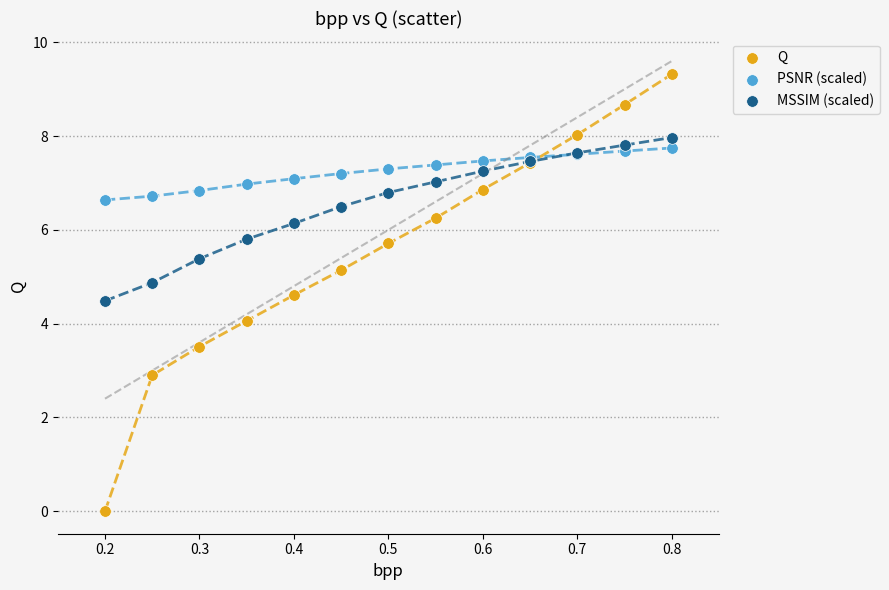

Which series contains the highest Y value?

Q